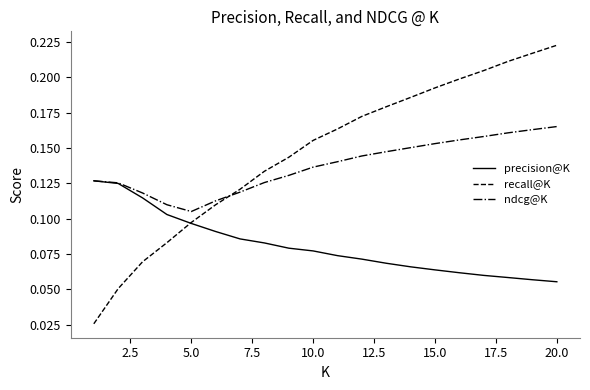

What are all the series names shown in the legend?

precision@K, recall@K, ndcg@K